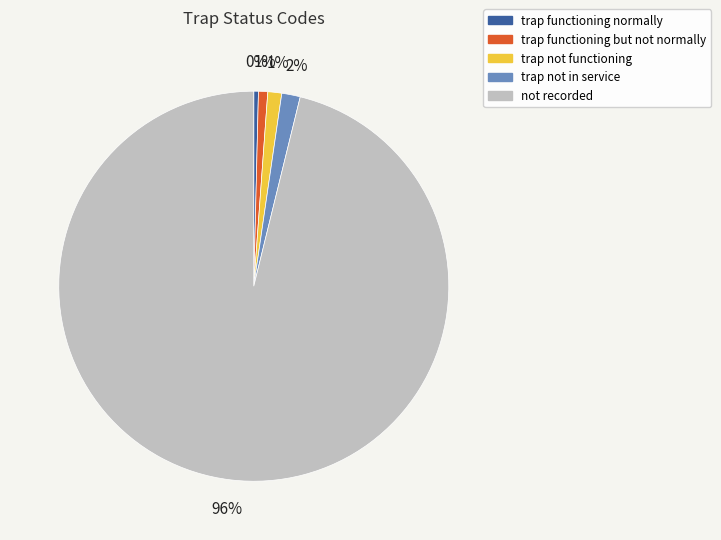

Is not recorded the majority of the pie?

Yes